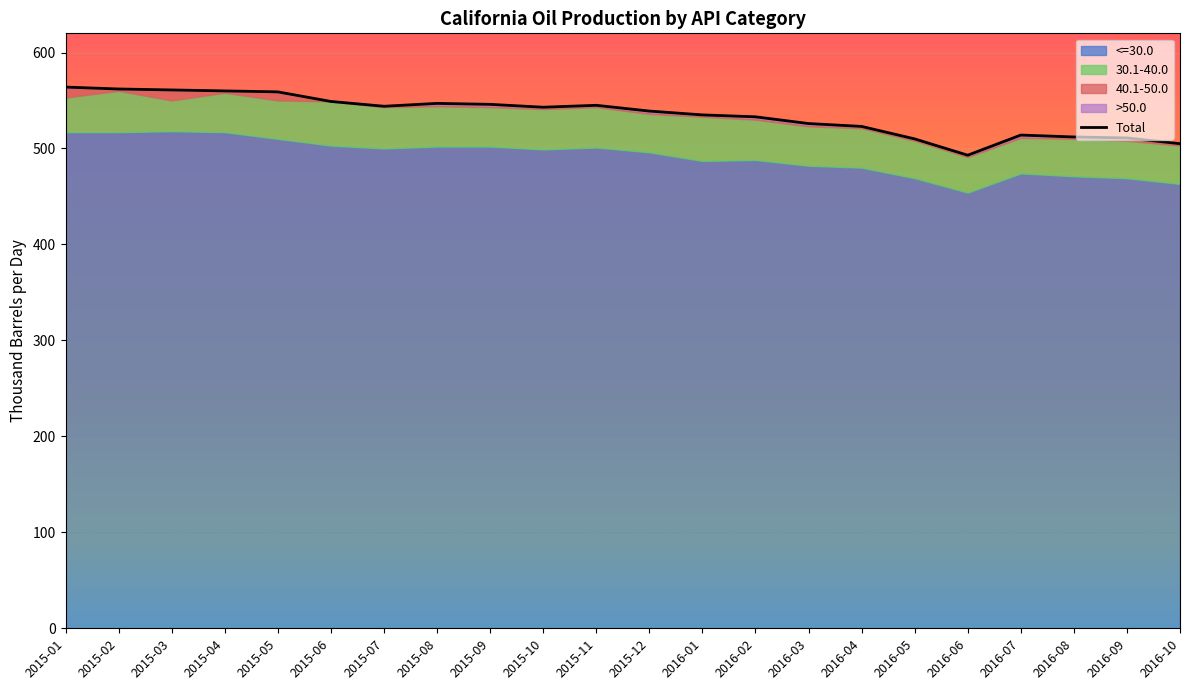

What value does the Total series have at 2016-10?

505